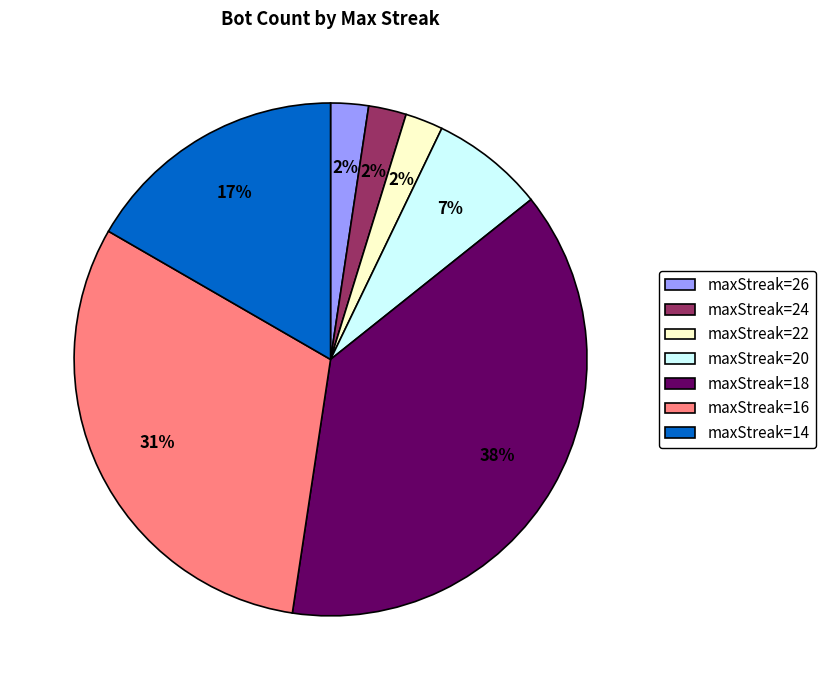

To the nearest percent, what percentage of the pie is maxStreak=26?

2%